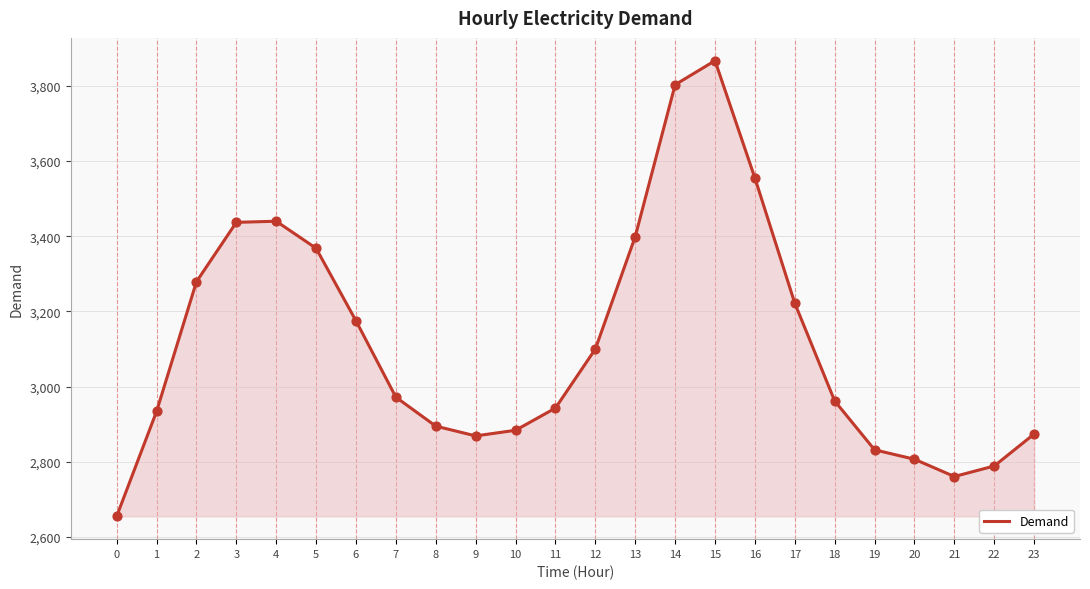

Which has a higher value, 19 or 21?

19